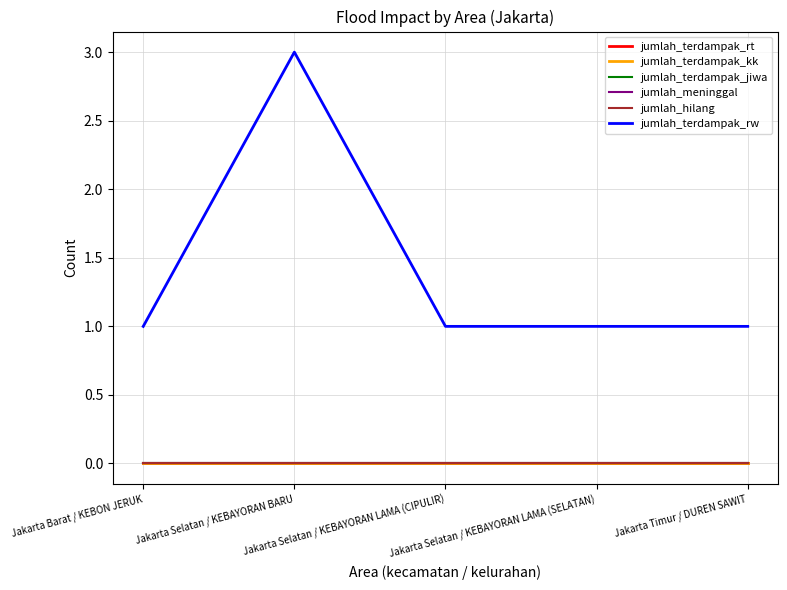

What position from the right is Jakarta Selatan / KEBAYORAN LAMA (CIPULIR)?

3